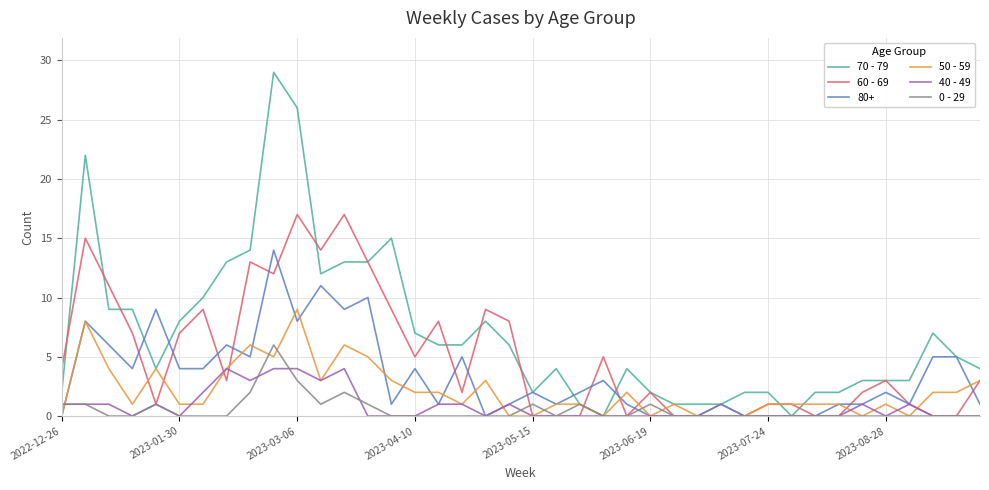

List the series in order of their peak value, lowest first.

40 - 49, 0 - 29, 50 - 59, 80+, 60 - 69, 70 - 79